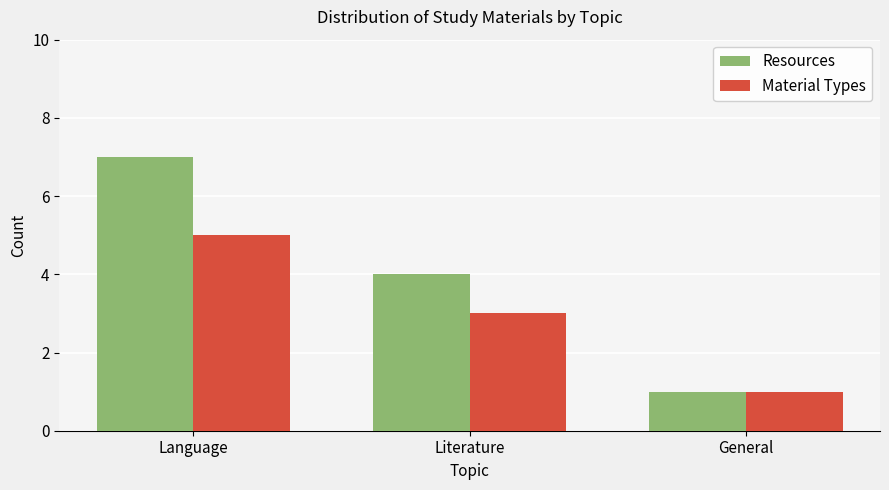

What is the minimum value shown in the chart?

1